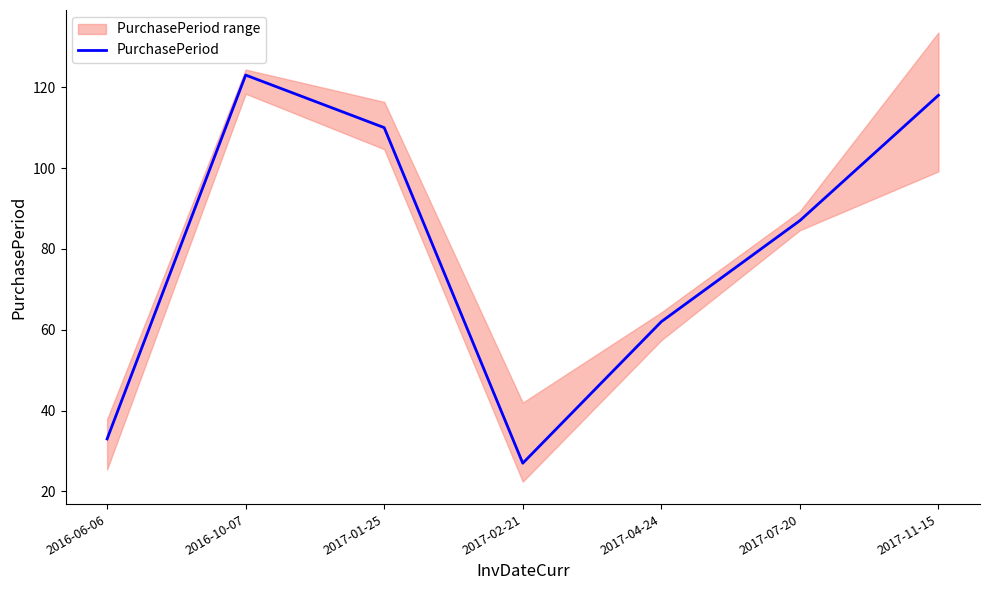

Which category has the highest value across all series?

2016-10-07